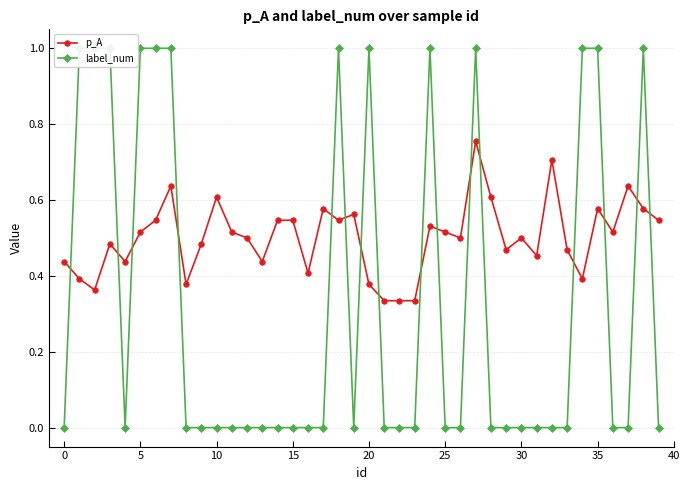

Rank the series by their average value, from lowest to highest.

label_num, p_A